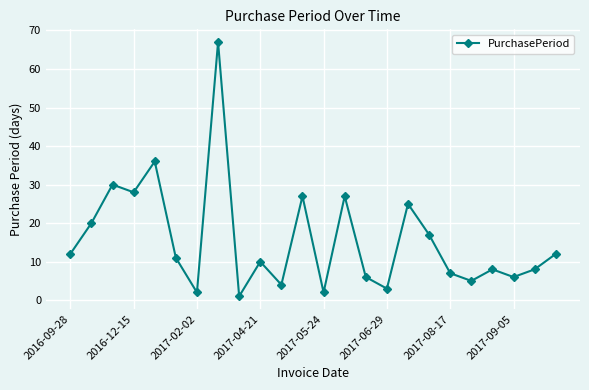

What is the greatest value displayed?

67